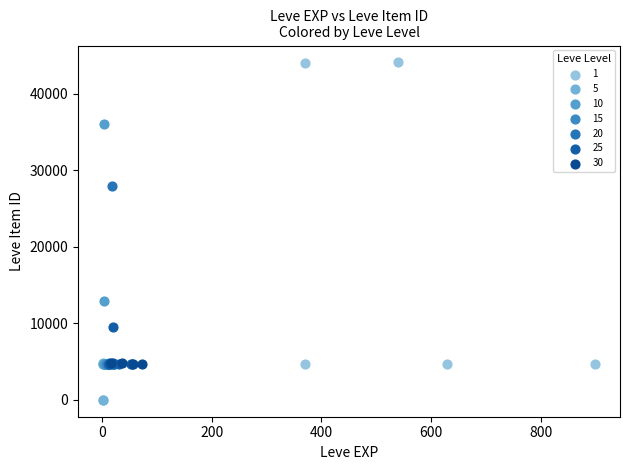

Which series has the widest spread of Y values?

1